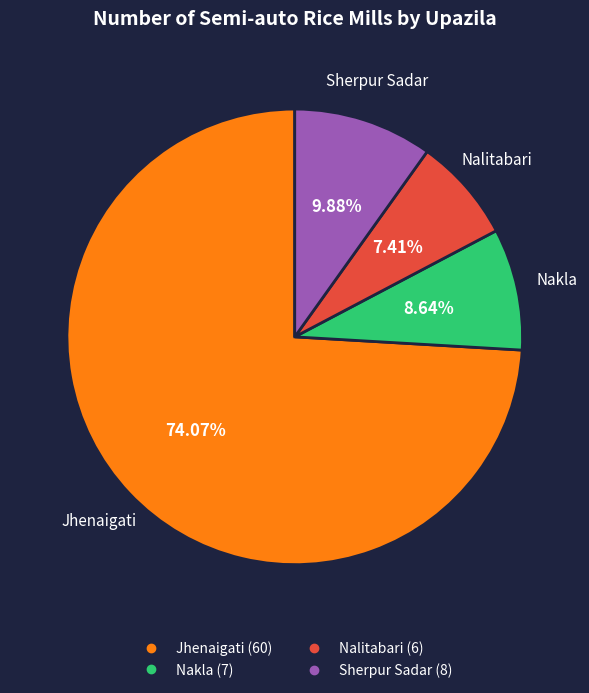

Which slice is the largest?

Jhenaigati